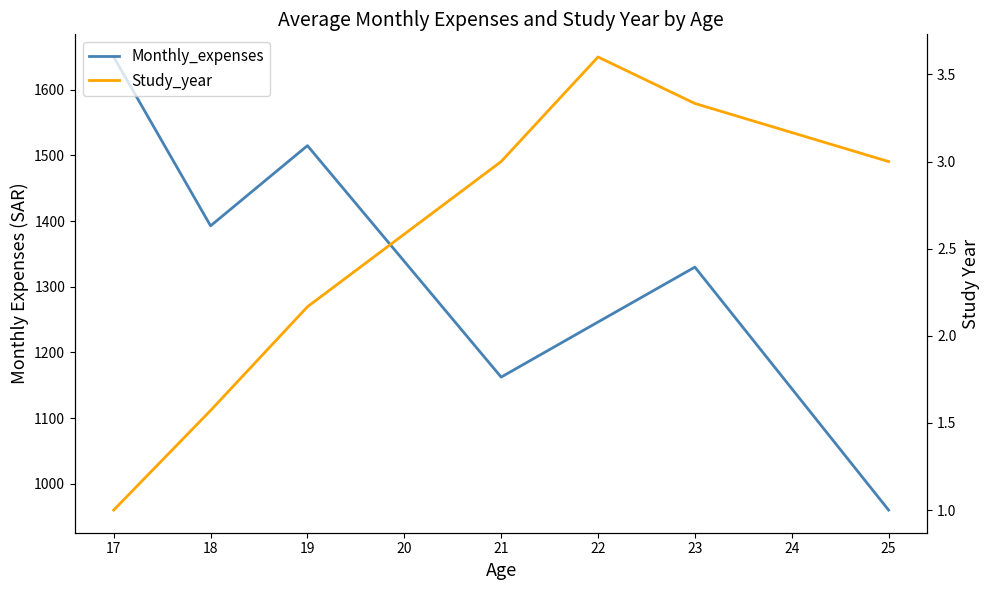

What is the minimum value shown in the chart?

1.0